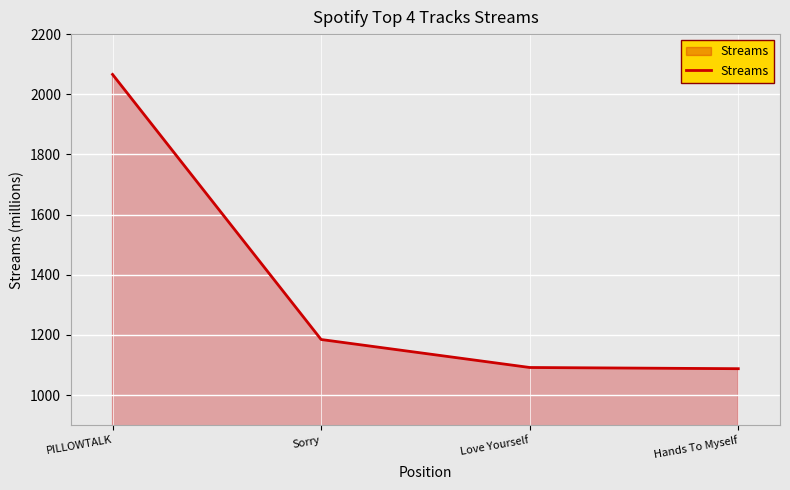

Between Sorry and PILLOWTALK, which is larger?

PILLOWTALK